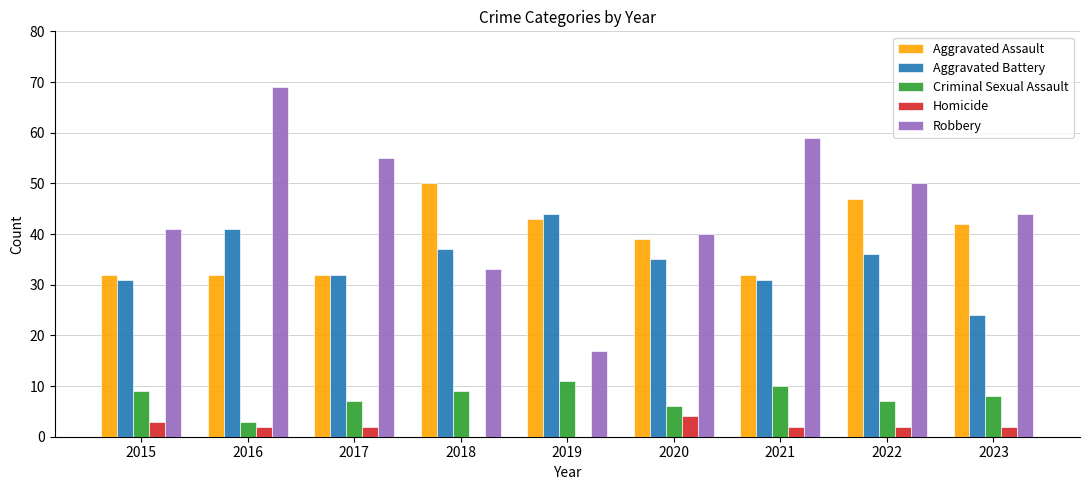

True or false: Aggravated Assault has a value of 53 at 2016.

False